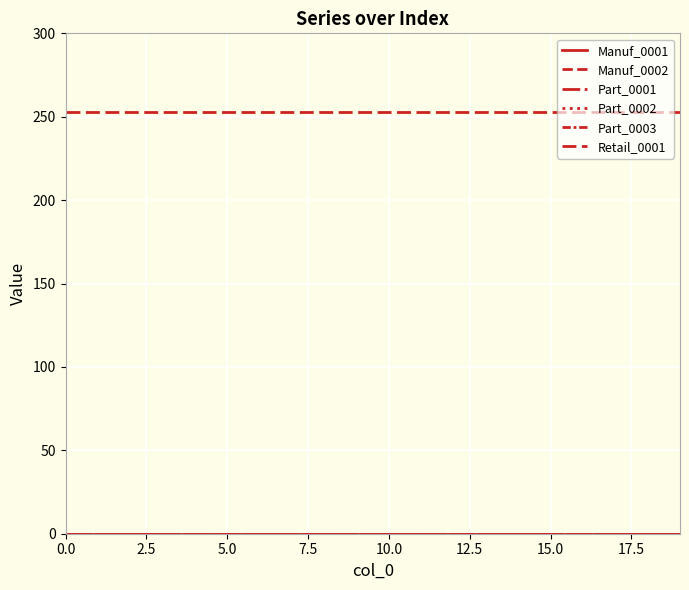

Is this an area chart (filled region under the line)?

No